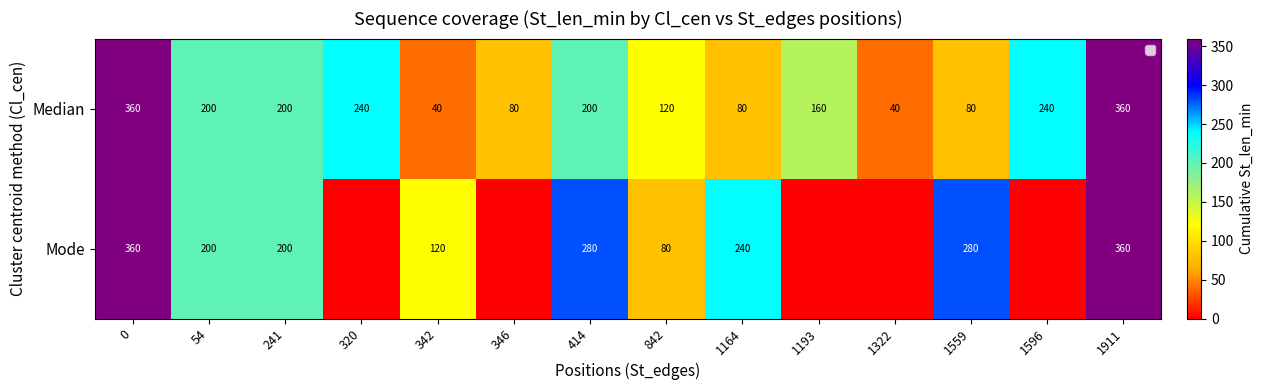

The Median series shows 80 at 1164. True or false?

True